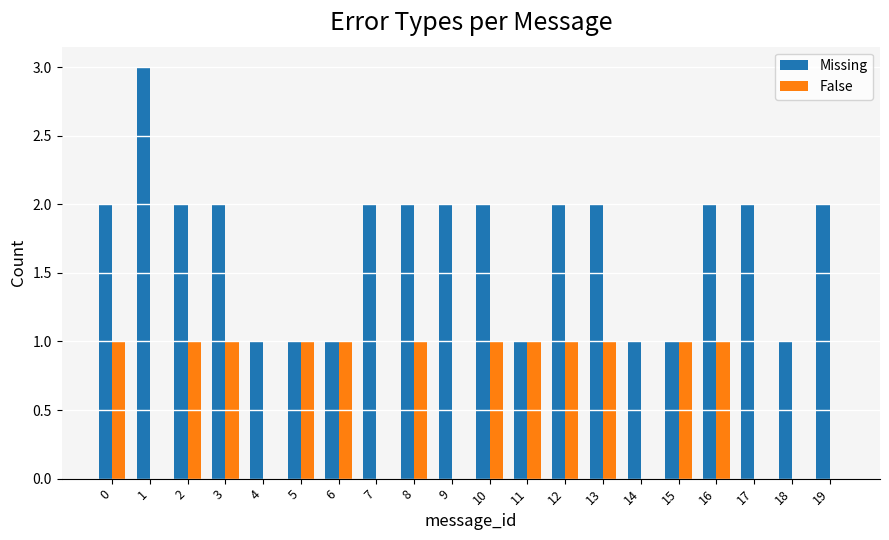

What are all the series names shown in the legend?

Missing, False